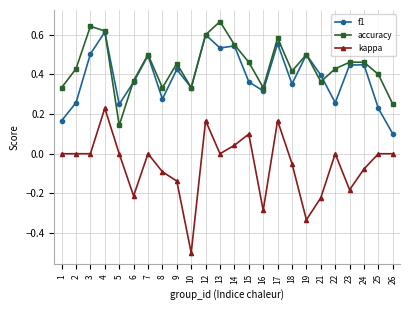

The value of accuracy at 25 is 0.4. True or false?

True